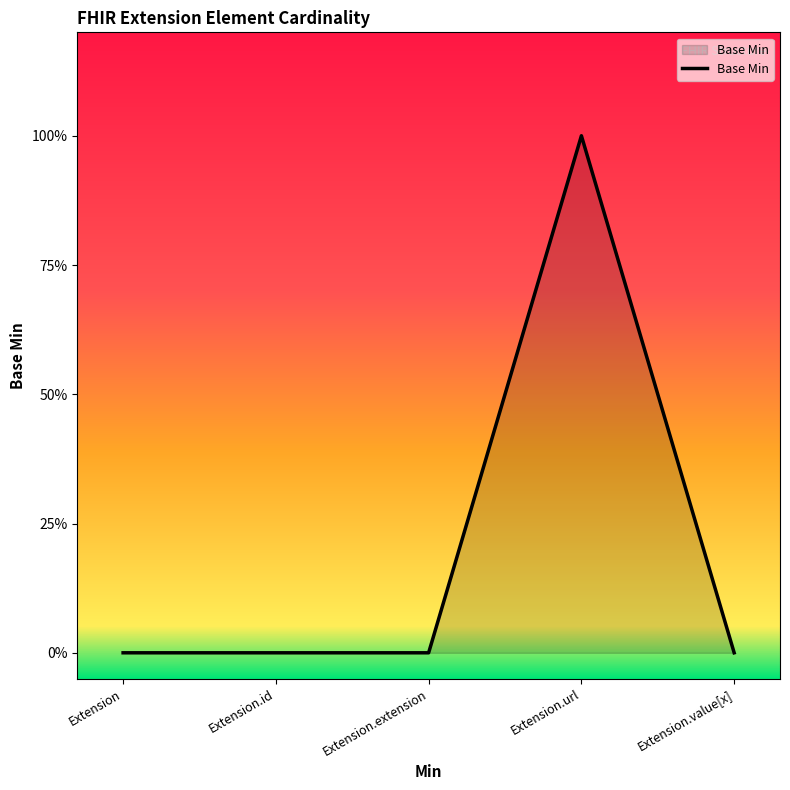

Does the chart have visible grid lines?

No